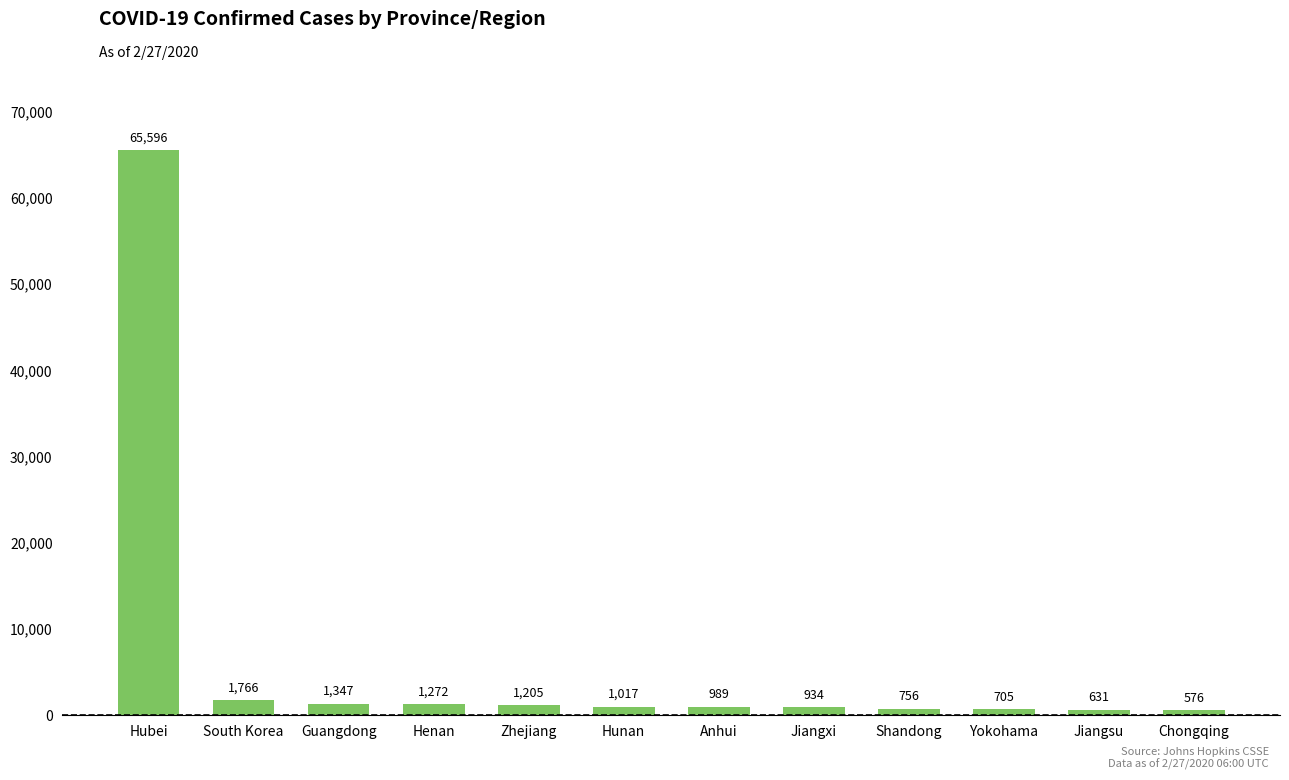

The chart shows a value of 989 at Anhui. True or false?

True